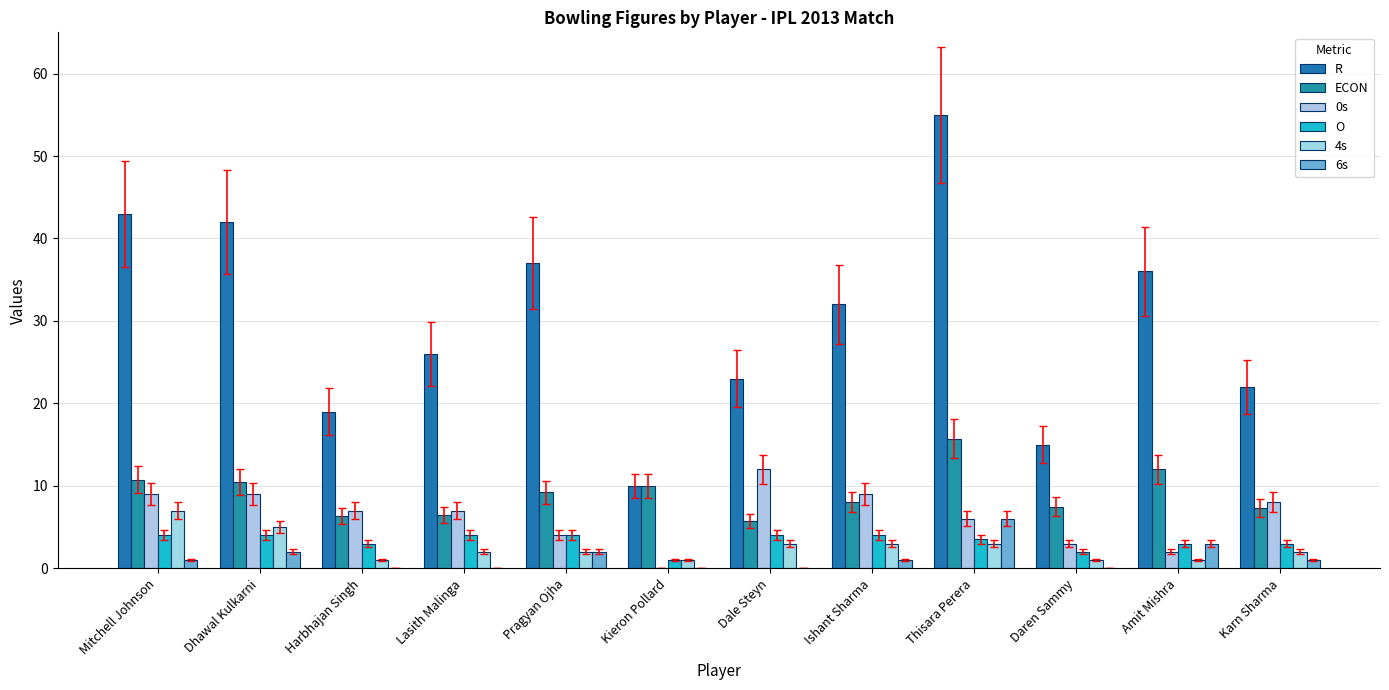

List the labels in order of R value, smallest first.

Kieron Pollard, Daren Sammy, Harbhajan Singh, Karn Sharma, Dale Steyn, Lasith Malinga, Ishant Sharma, Amit Mishra, Pragyan Ojha, Dhawal Kulkarni, Mitchell Johnson, Thisara Perera